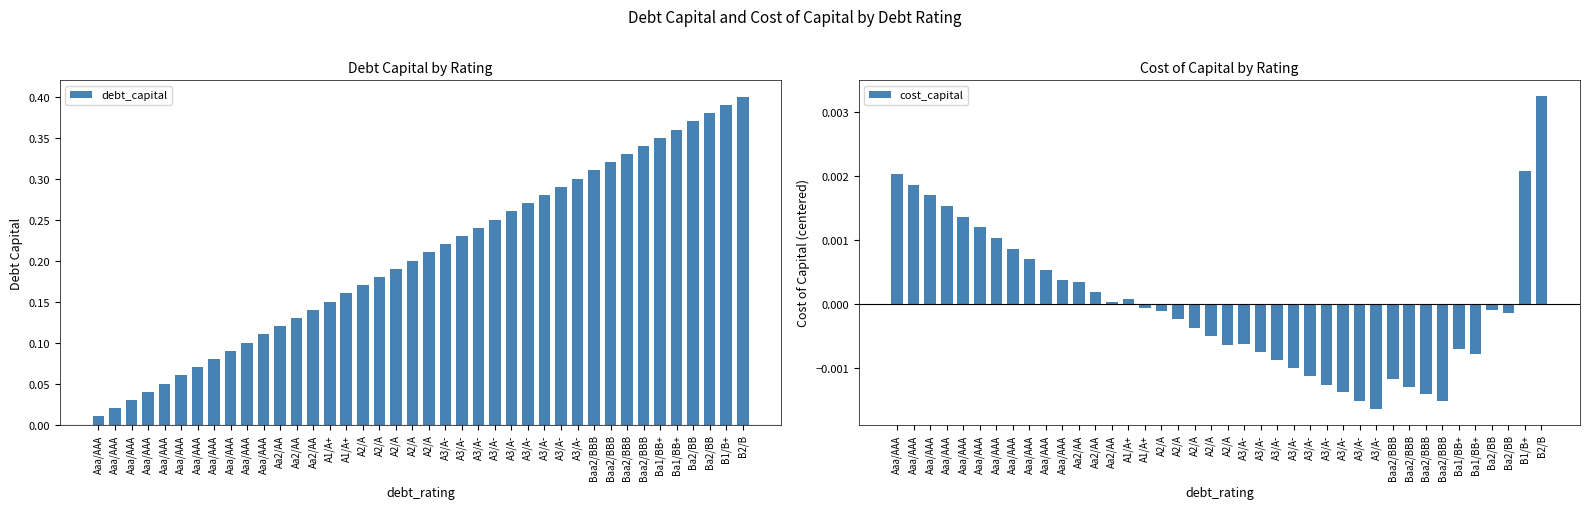

How many groups of bars are there?

40